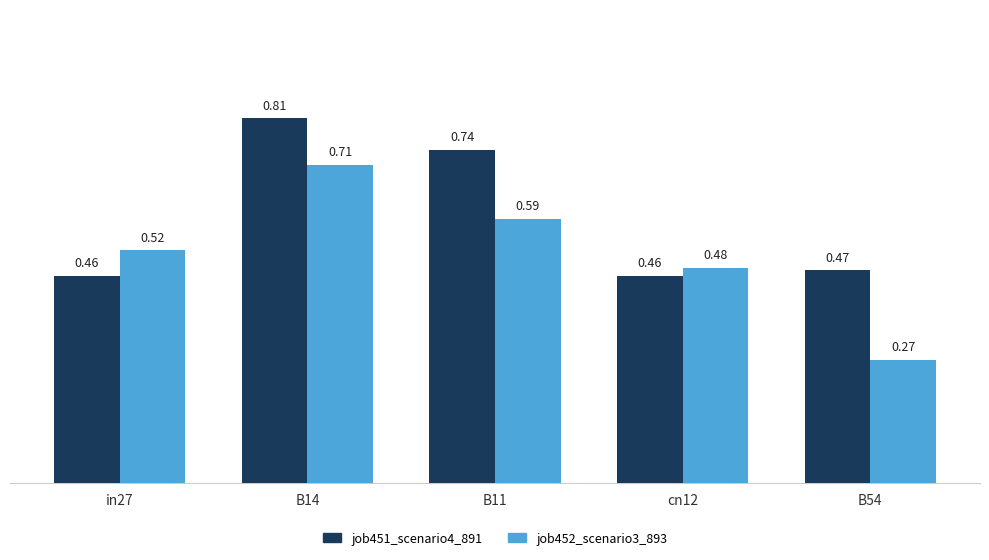

Is the value of job451_scenario4_891 at B54 greater than the value of job452_scenario3_893 at cn12?

No